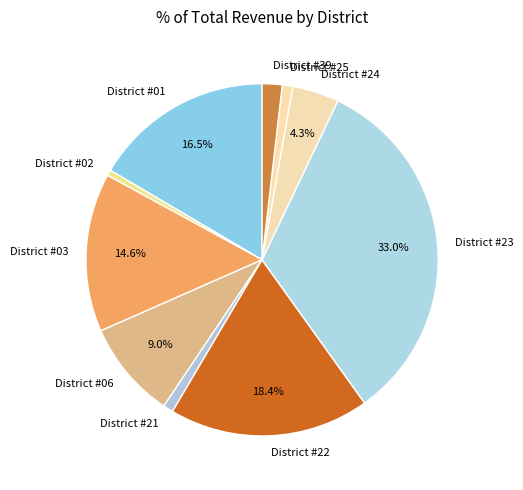

What percentage is the District #22 slice, to the nearest percent?

18%